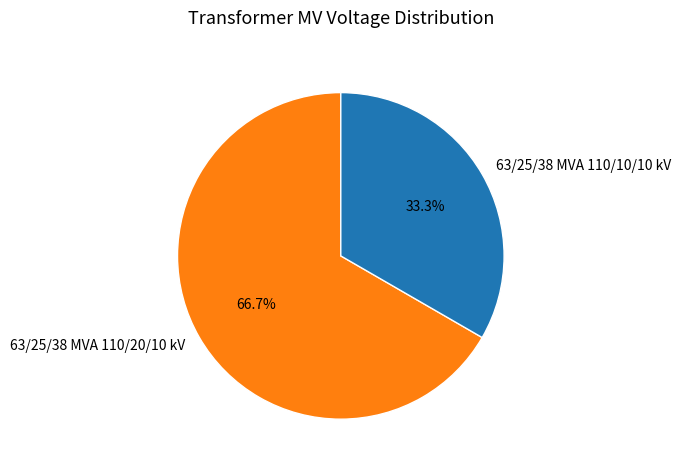

Is there any slice that represents more than half of the pie?

Yes